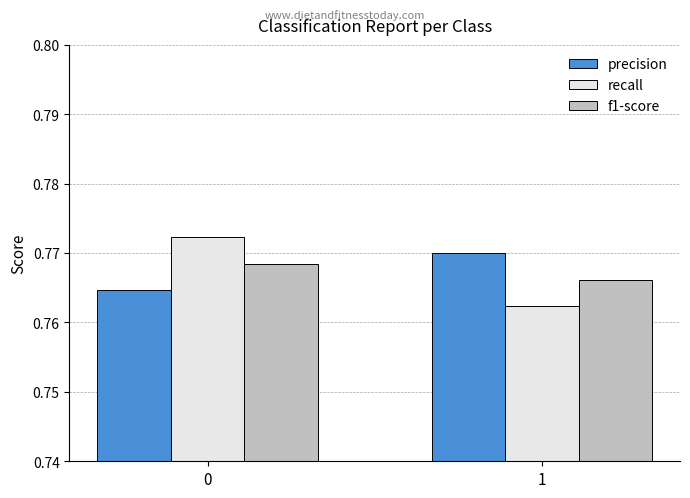

List the labels in order of recall value, largest first.

0, 1